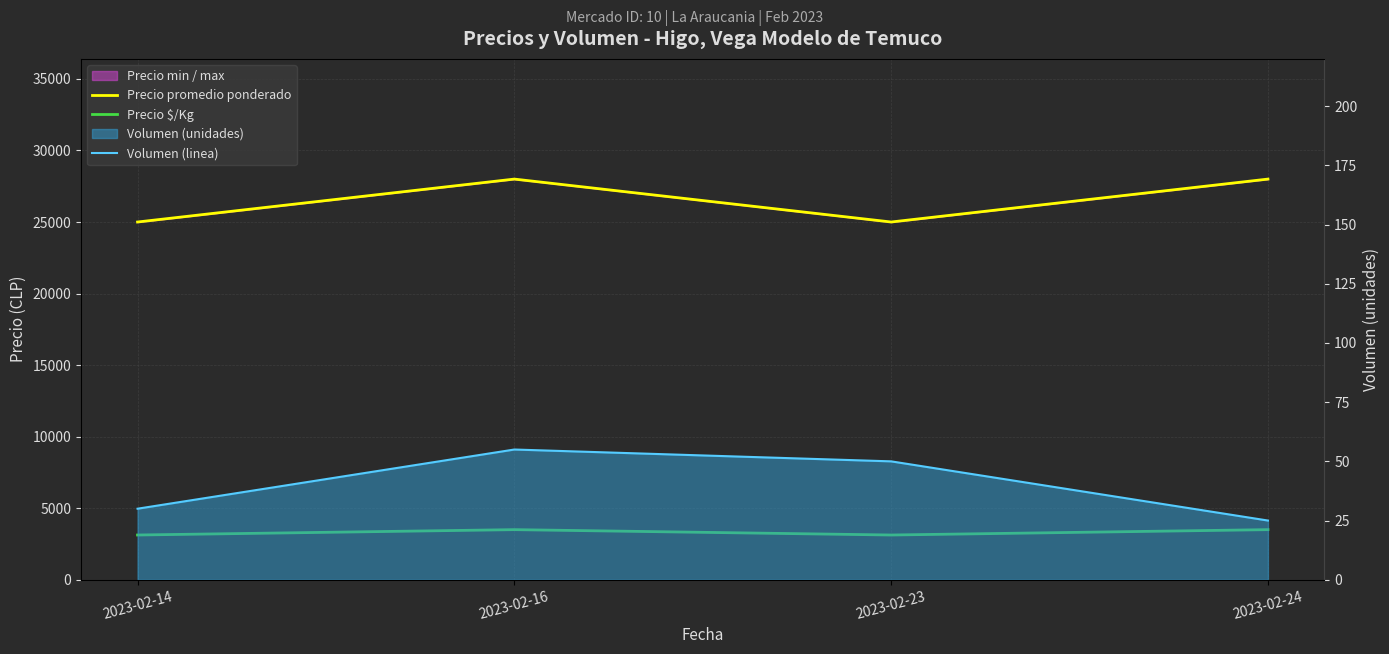

Rank the series at 2023-02-16 from highest to lowest value.

Precio promedio ponderado, Precio $/Kg, Volumen (linea)